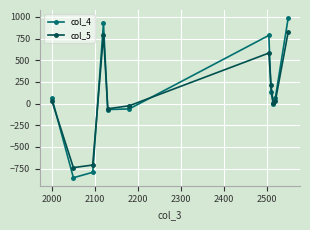

What is the value of the col_4 point at the 6th from the left?

-62.2